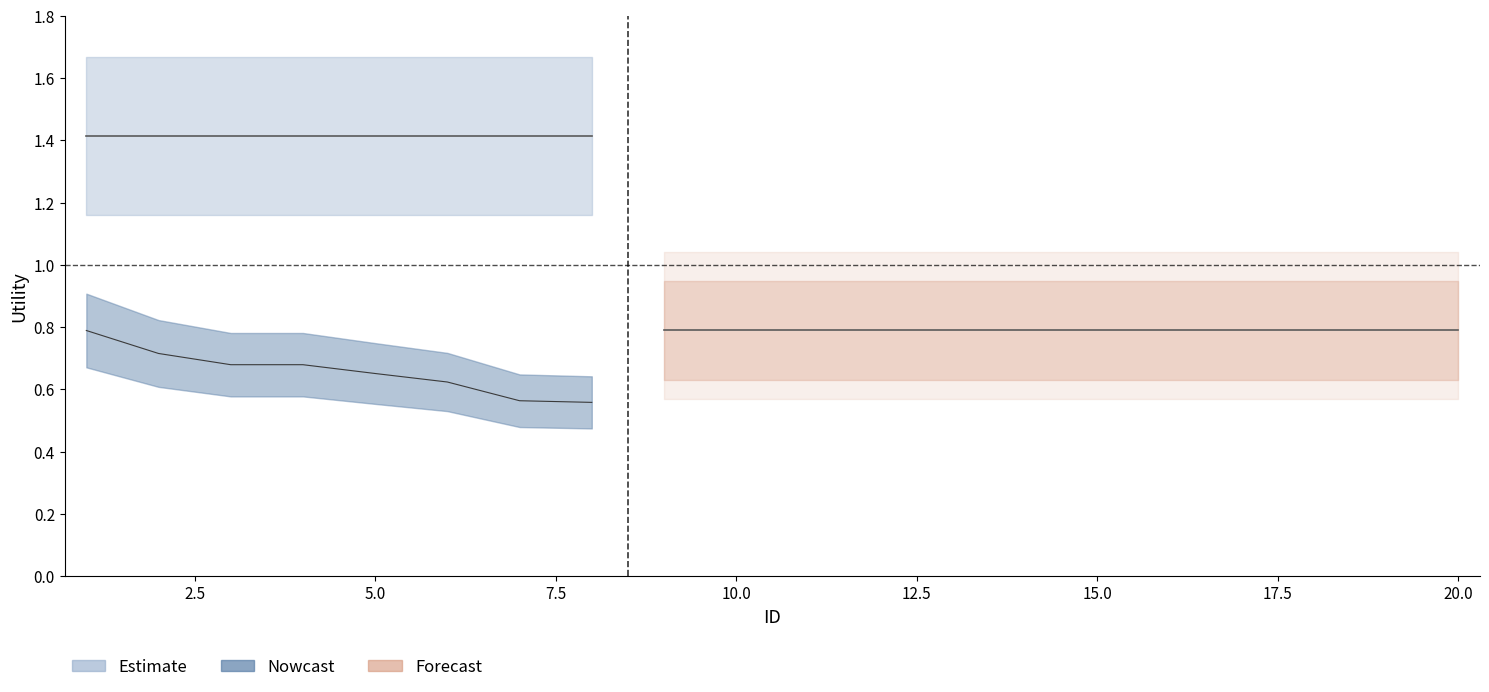

Which series ends up on top after the final intersection of Nowcast and Forecast?

Forecast